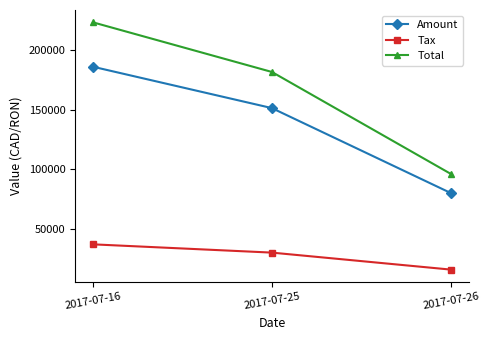

Does the chart display data point markers on the line(s)?

Yes